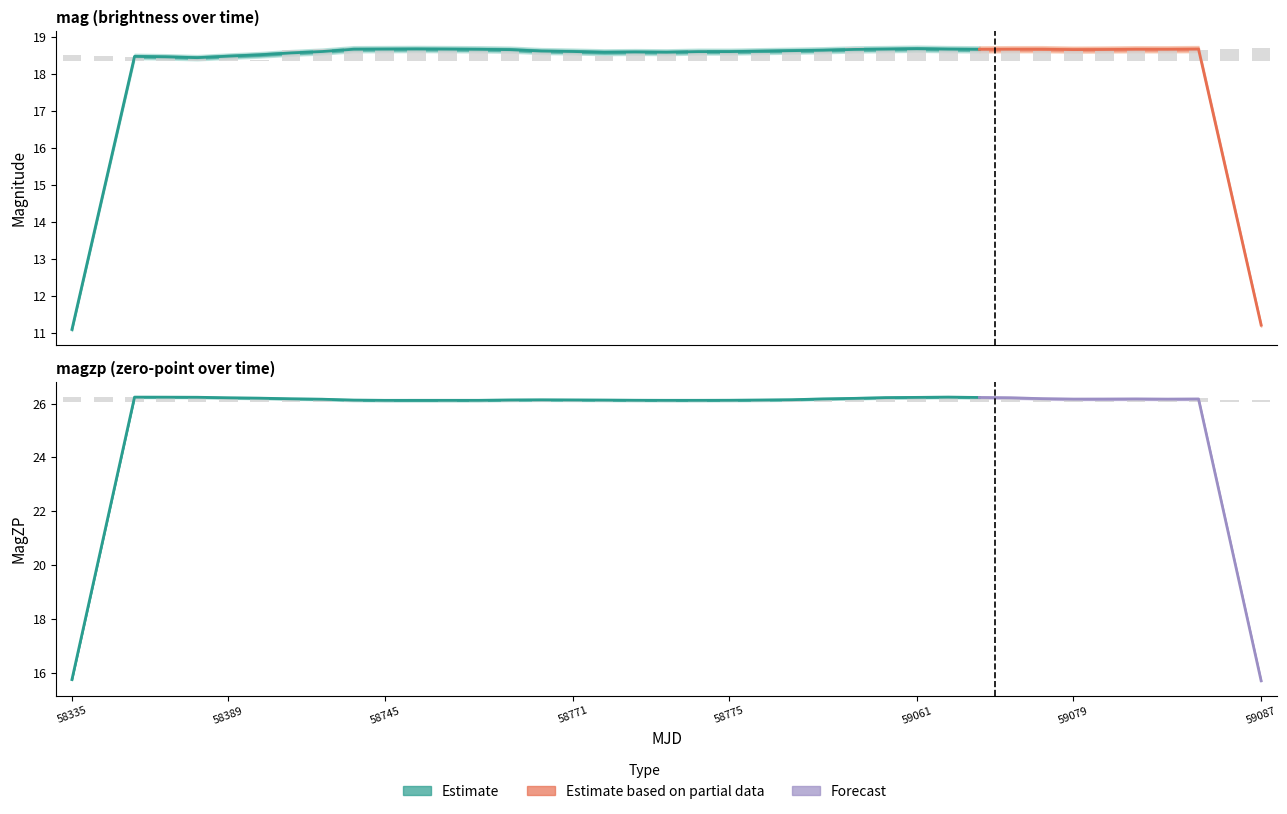

Between 7 and 16, which series saw the biggest shift?

magzp